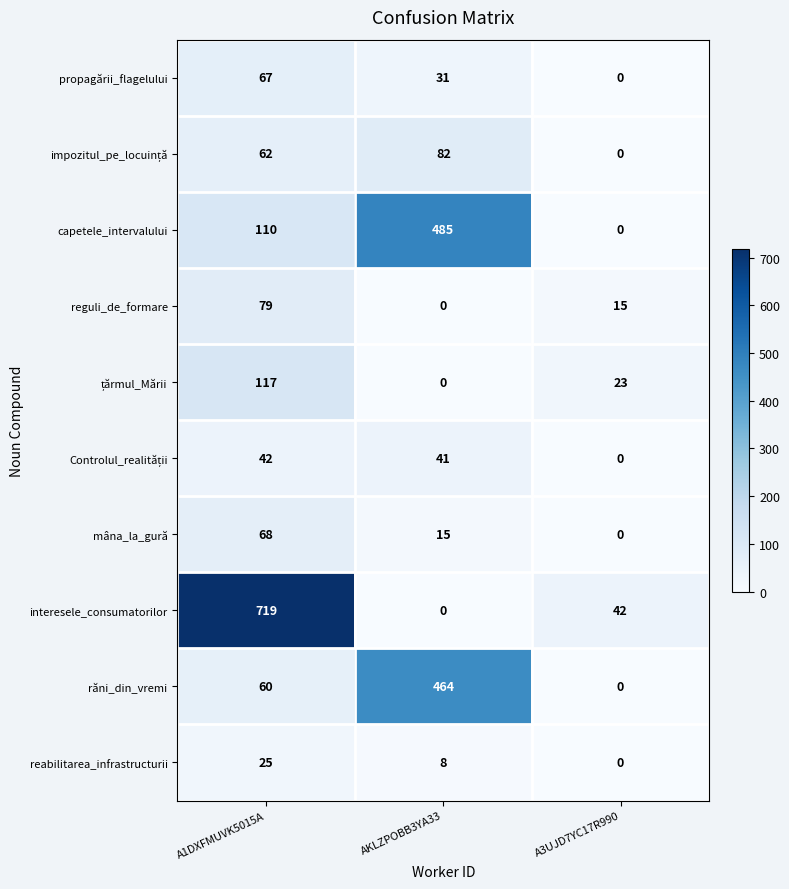

Read the răni_din_vremi value at A1DXFMUVK5015A, to the nearest 50.

50